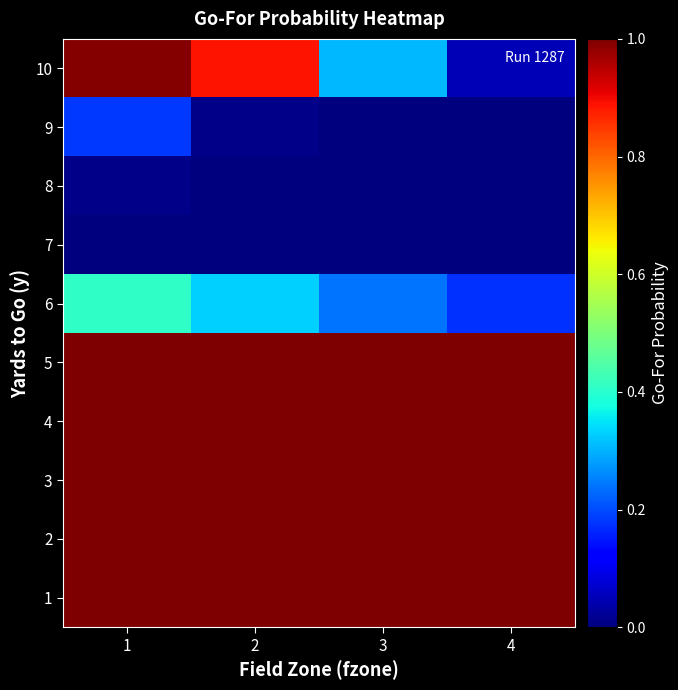

At which category does the chart reach its minimum across all series?

1